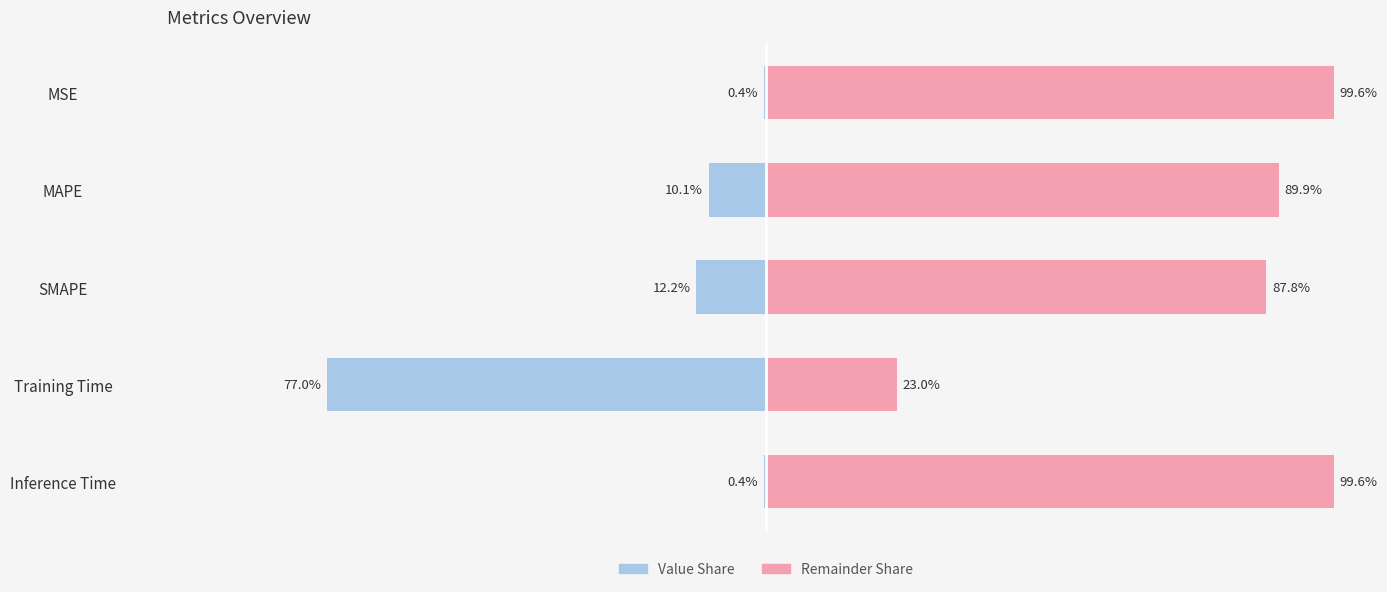

What are all the series names shown in the legend?

Value, Remainder